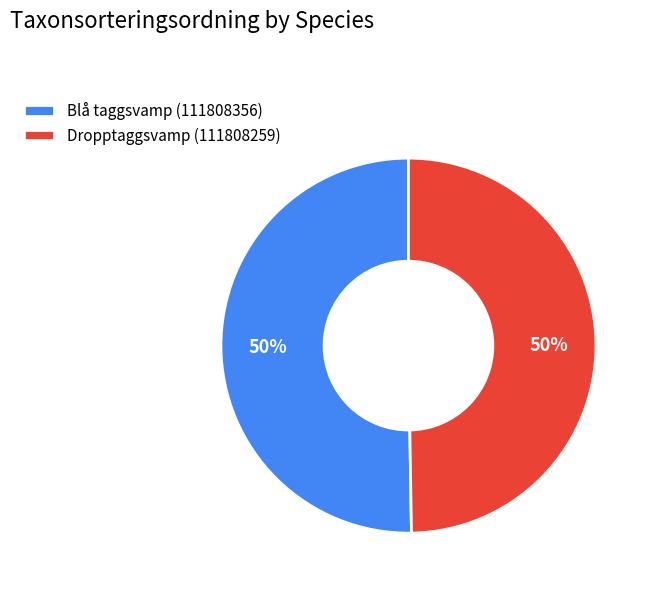

To the nearest percent, what is the combined percentage of Dropptaggsvamp (111808259) and Blå taggsvamp (111808356)?

100%